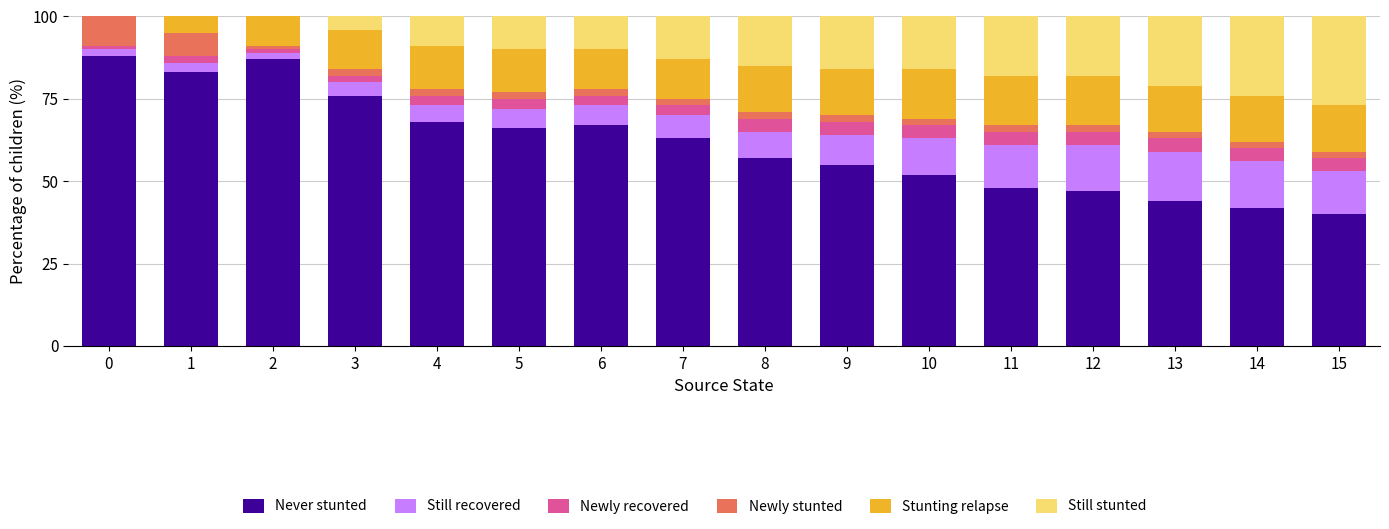

Is it true that Never stunted equals 116.1 at 4?

False